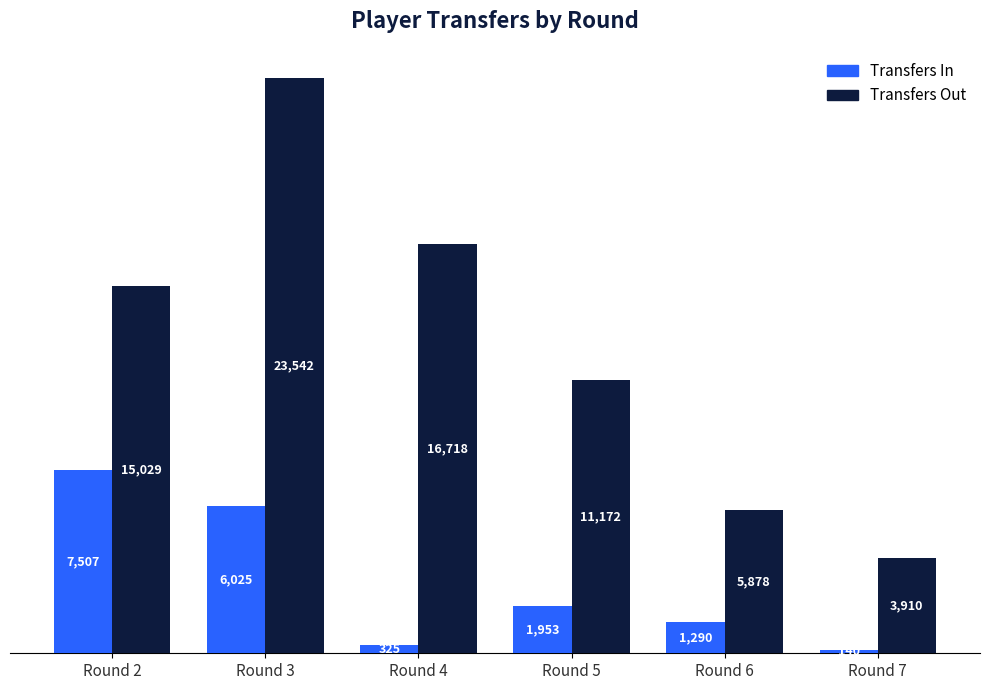

What is the total value across all series at Round 7?

4050